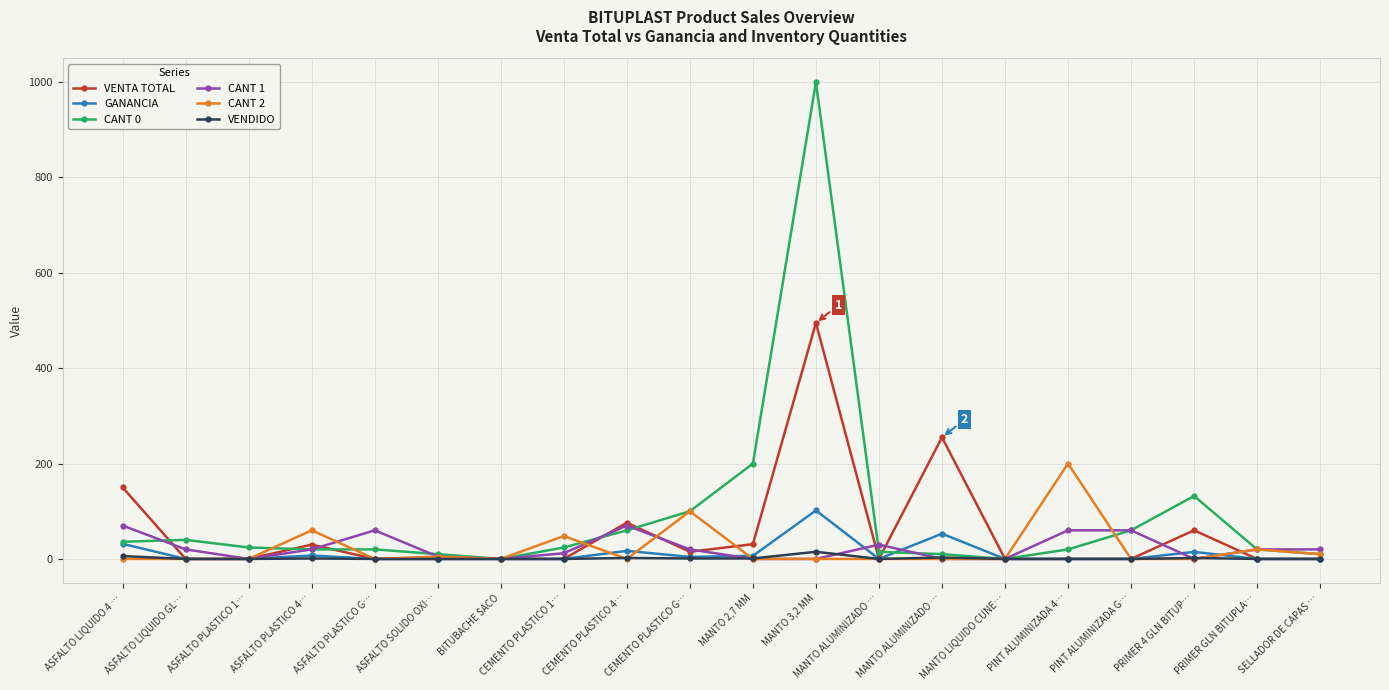

Does the chart have visible grid lines?

Yes